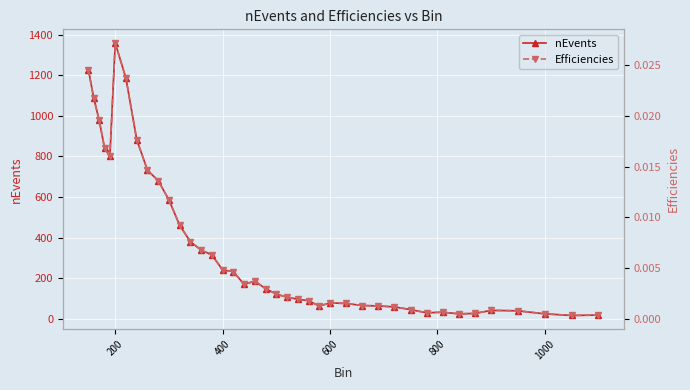

How many values in the nEvents series exceed 149?

19